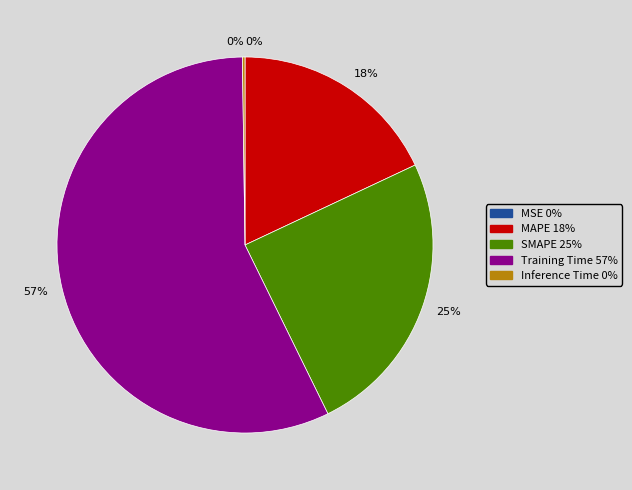

To the nearest percent, what is the average slice percentage?

20%